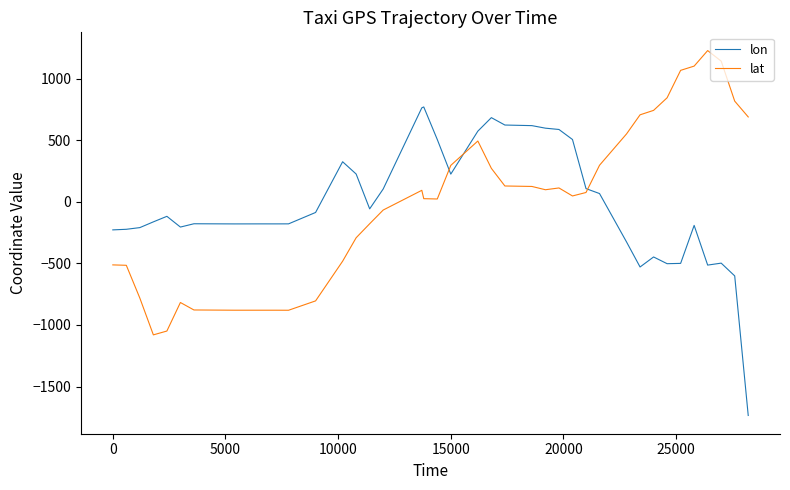

What is the maximum value shown in the chart?

1227.0